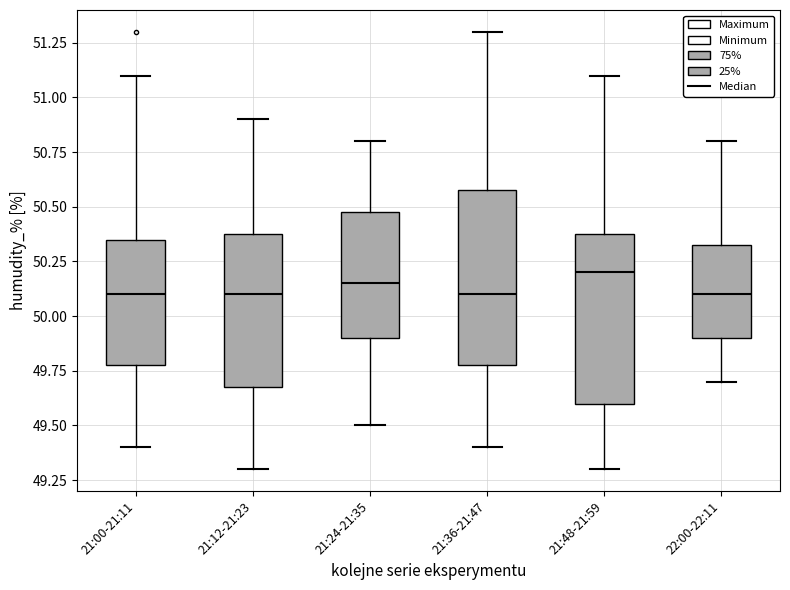

Where is the lower edge of the box for 21:36-21:47 on the y-axis? The values are not printed on the chart, so give them approximately, as read against the axis.

49.80